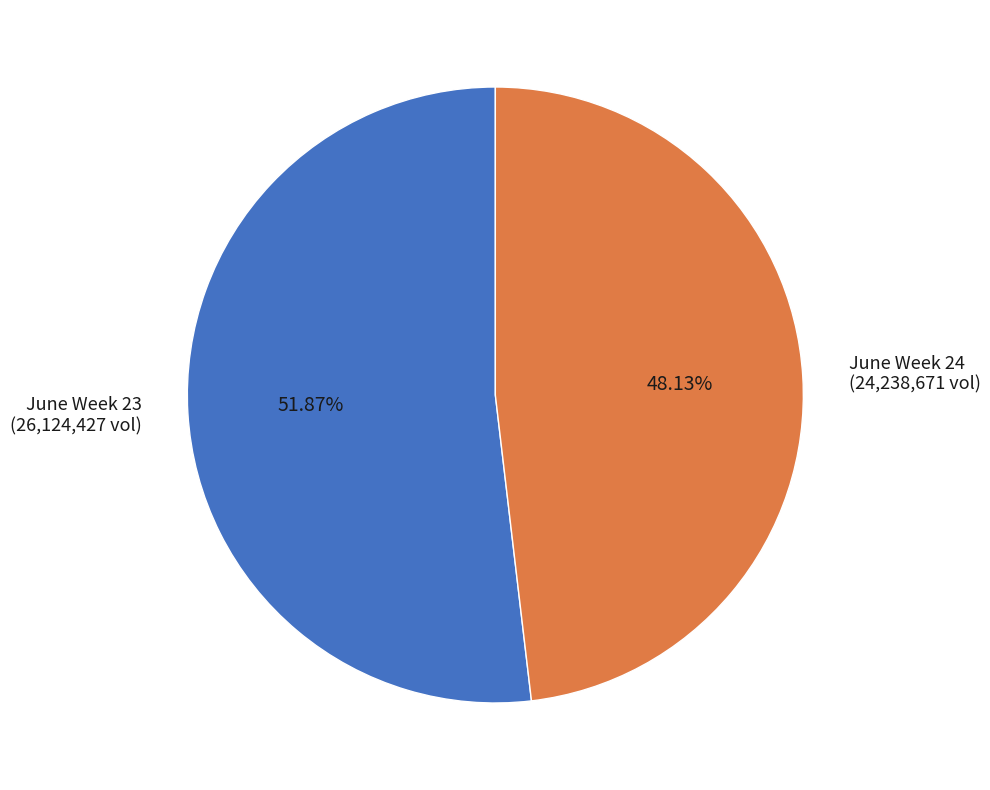

Between June Week 23 (26,124,427 vol) and June Week 24 (24,238,671 vol), which is larger?

June Week 23 (26,124,427 vol)